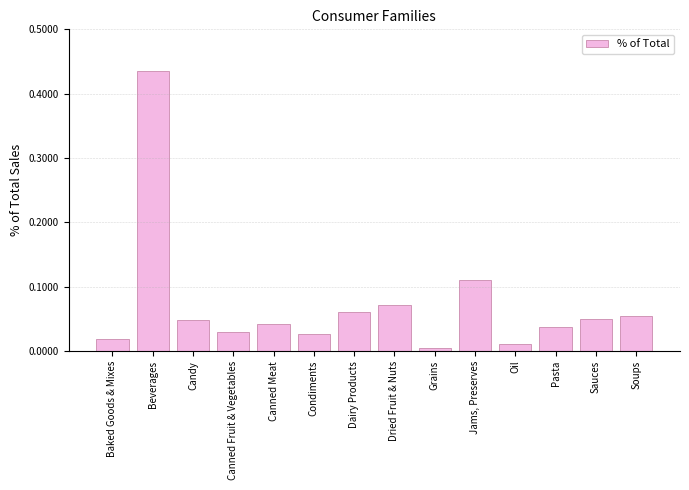

What is the label of the 4th bar from the right?

Oil